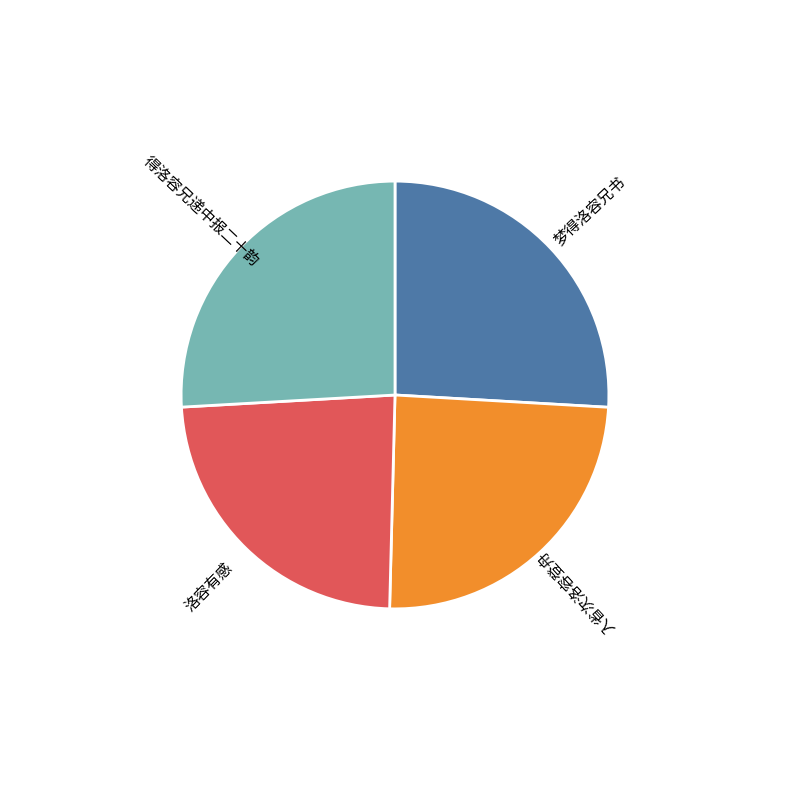

Count the number of slices in the pie.

4